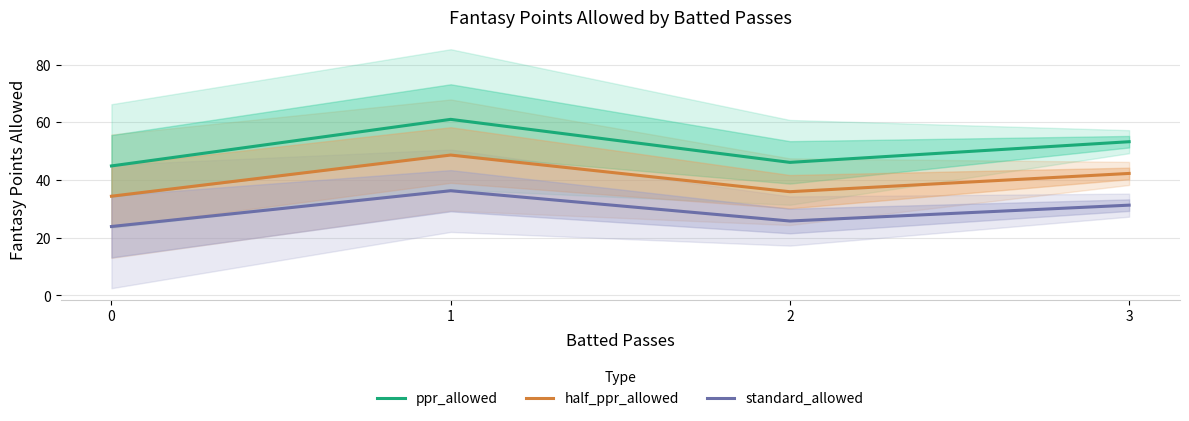

At which label does standard_allowed first exceed 31?

1